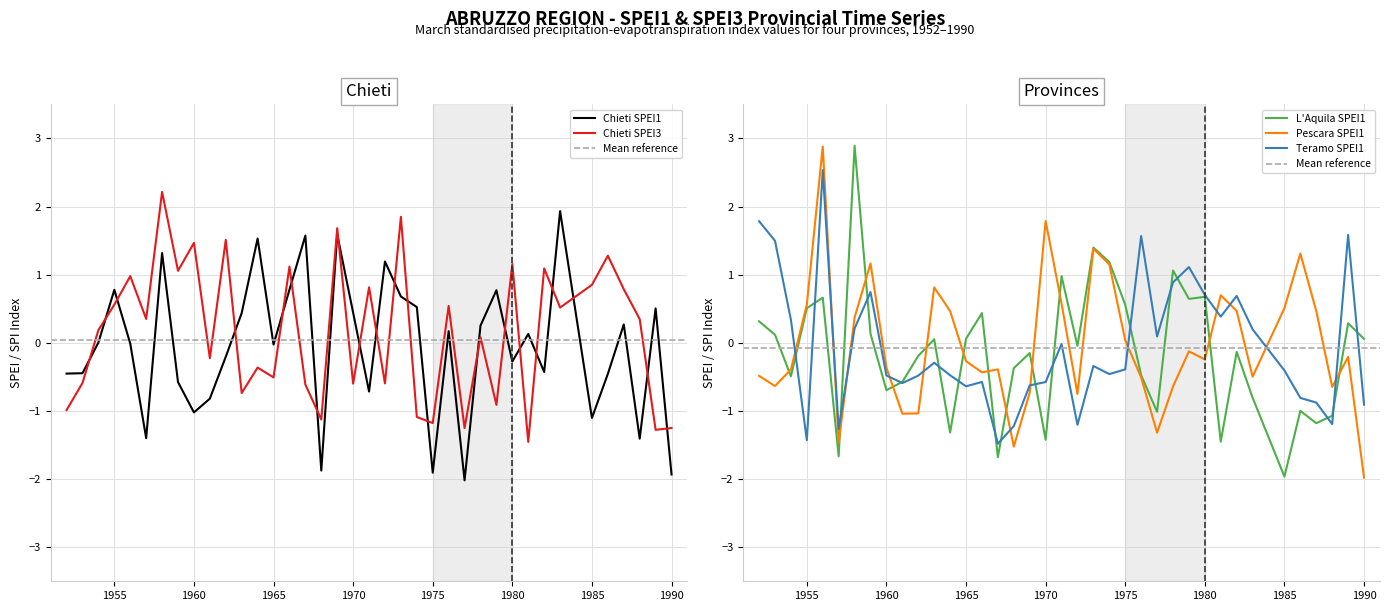

How many data points in Chieti SPEI1 are less than 0?

19